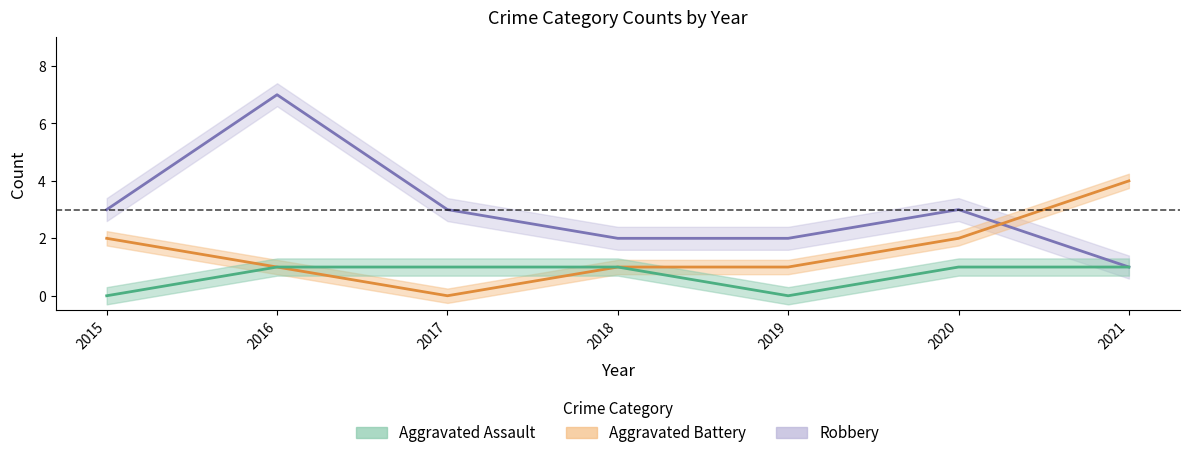

Is it true that Aggravated Assault equals 0 at 2016?

False